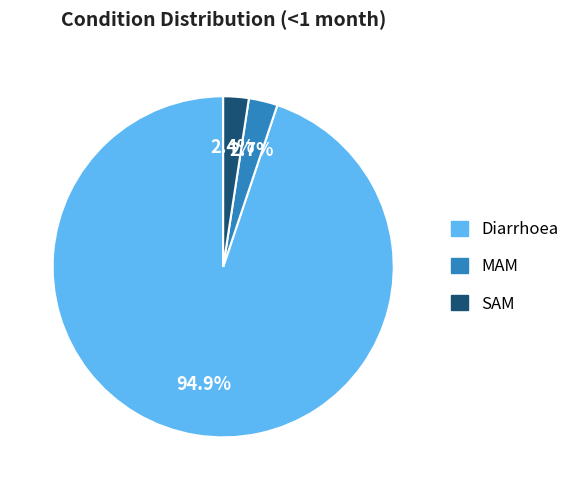

To the nearest percent, what is the difference between the Diarrhoea and SAM slice percentages?

92%